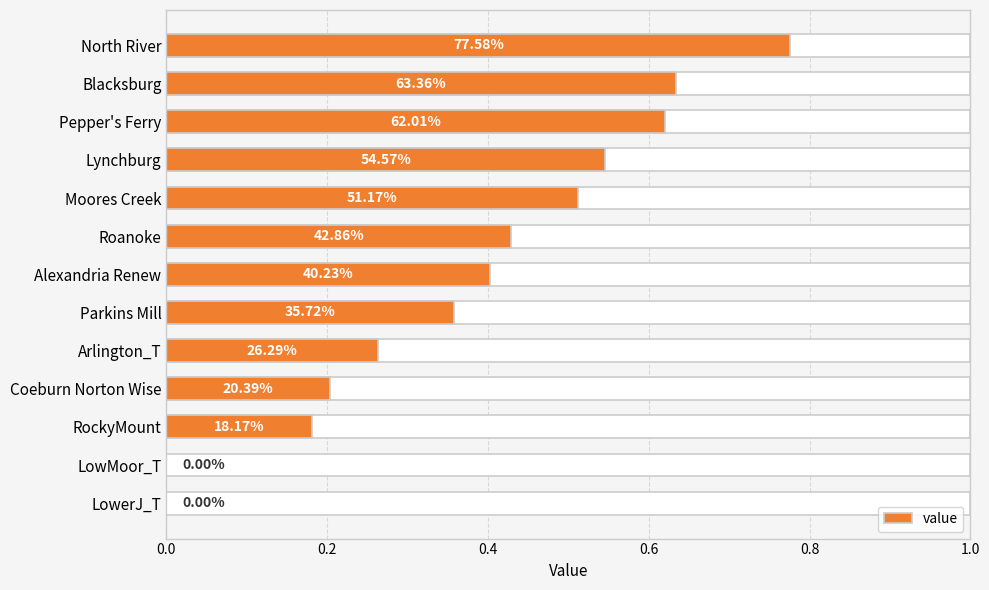

Read the value at North River.

0.8